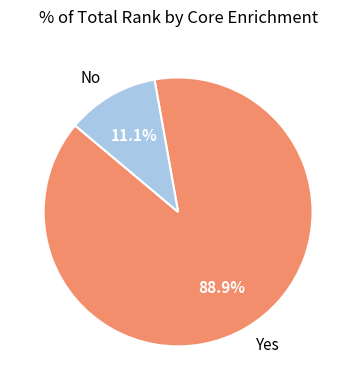

How many segments does this pie chart have?

2